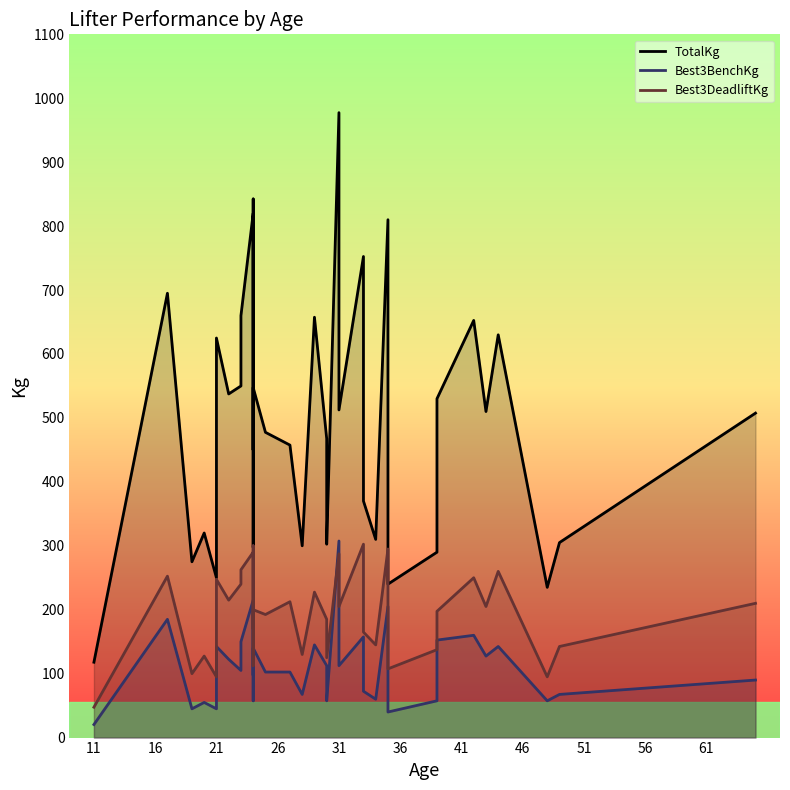

True or false: Best3DeadliftKg and TotalKg cross at least once.

False